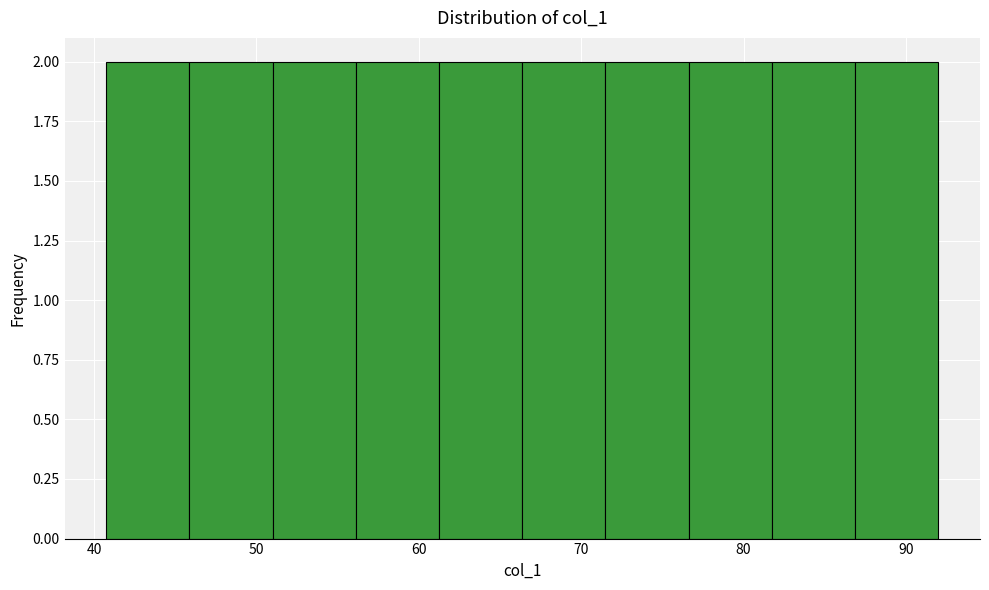

How tall is the bar that spans 61 to 66 on the x-axis? Neither the bar edges nor the heights are printed on the chart, so give them approximately, as read against the axes.

2